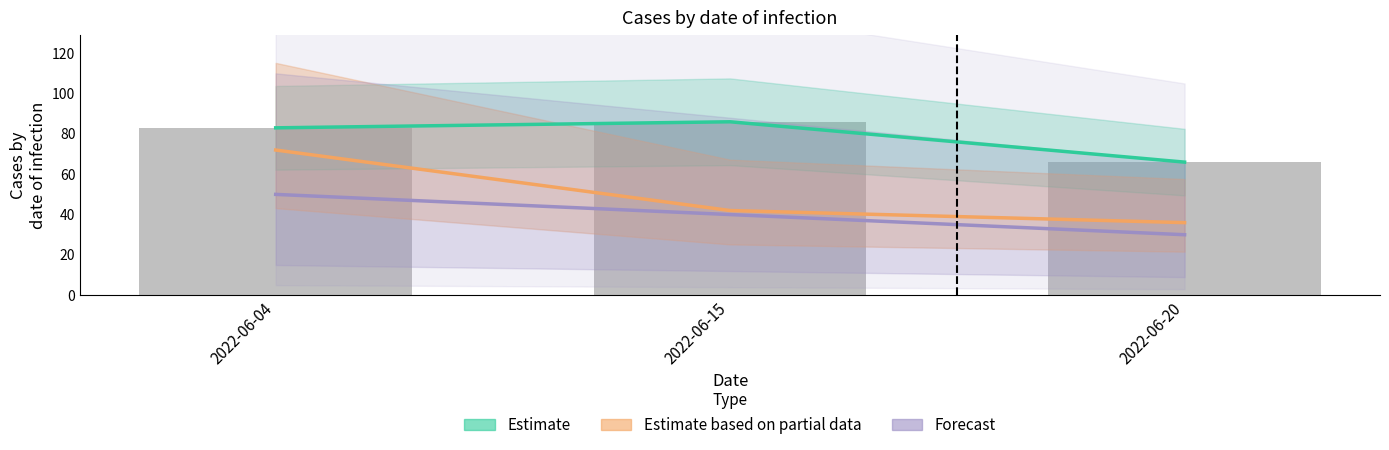

How many series are shown in this chart?

4